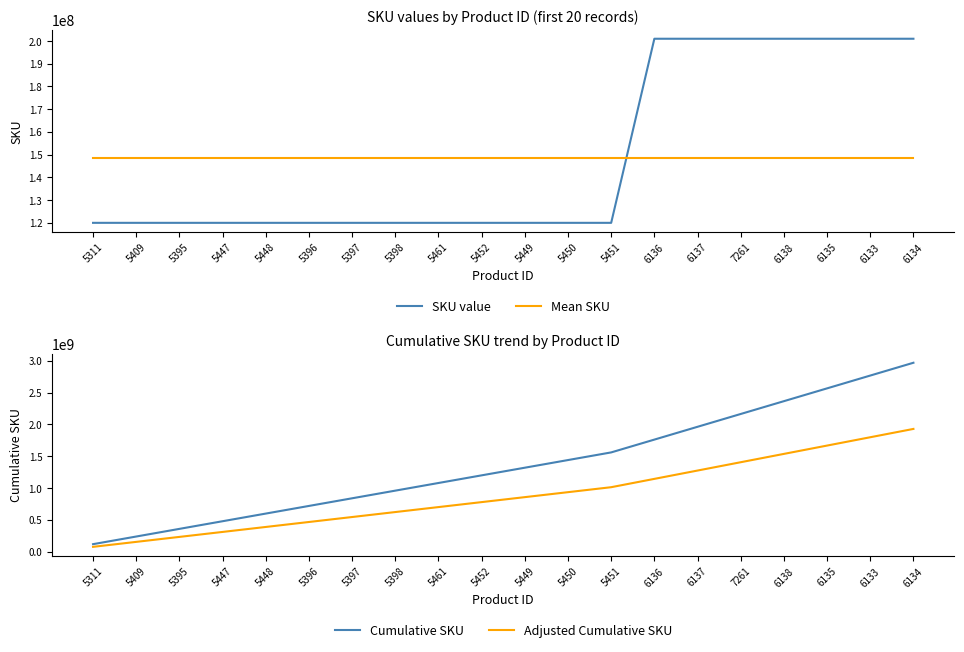

Is the value of SKU value at 5409 greater than the value of Adjusted Cumulative SKU at 6136?

No